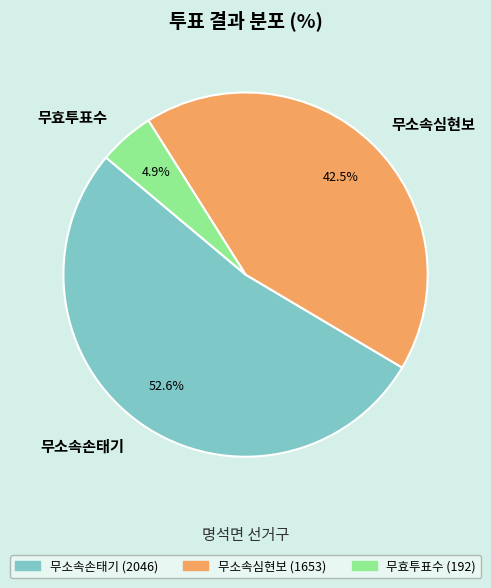

What portion of the pie excludes 무소속손태기?

47.4%